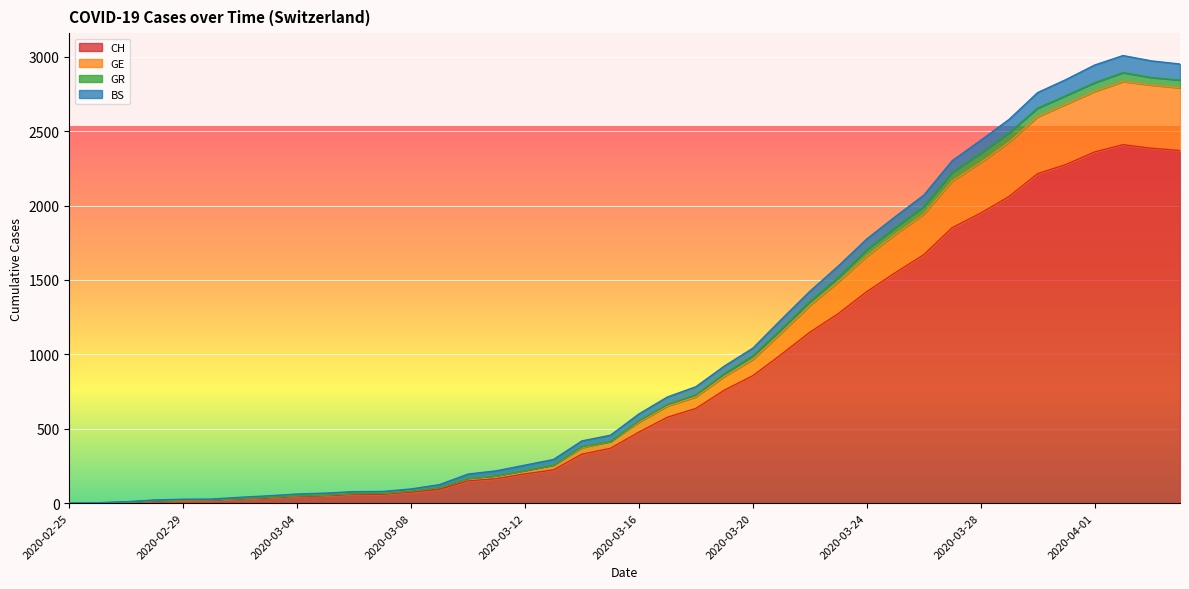

At which label does GE first exceed 543?

2020-03-17